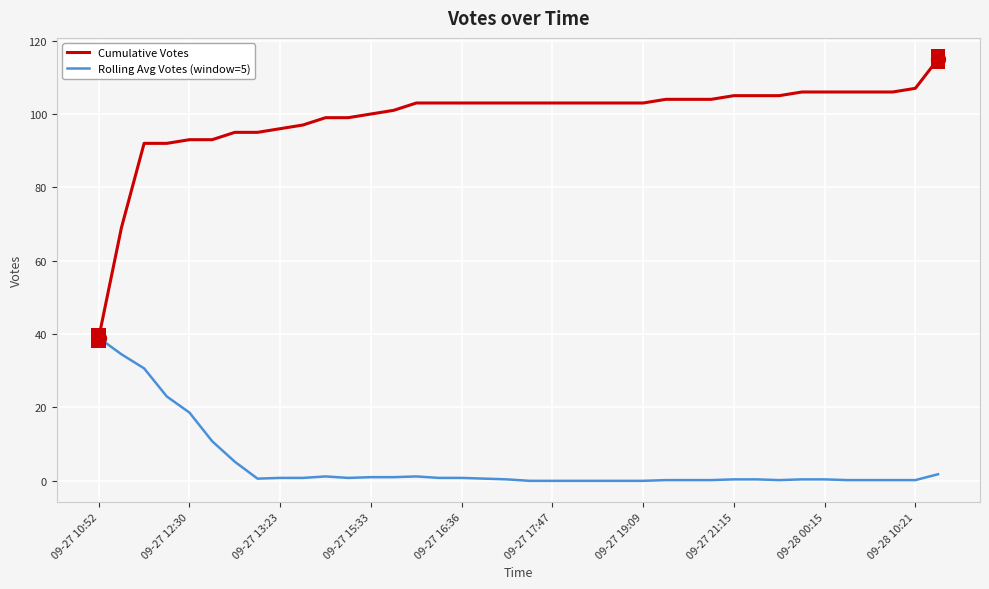

What are all the series names shown in the legend?

Cumulative Votes, Rolling Avg Votes (window=5)